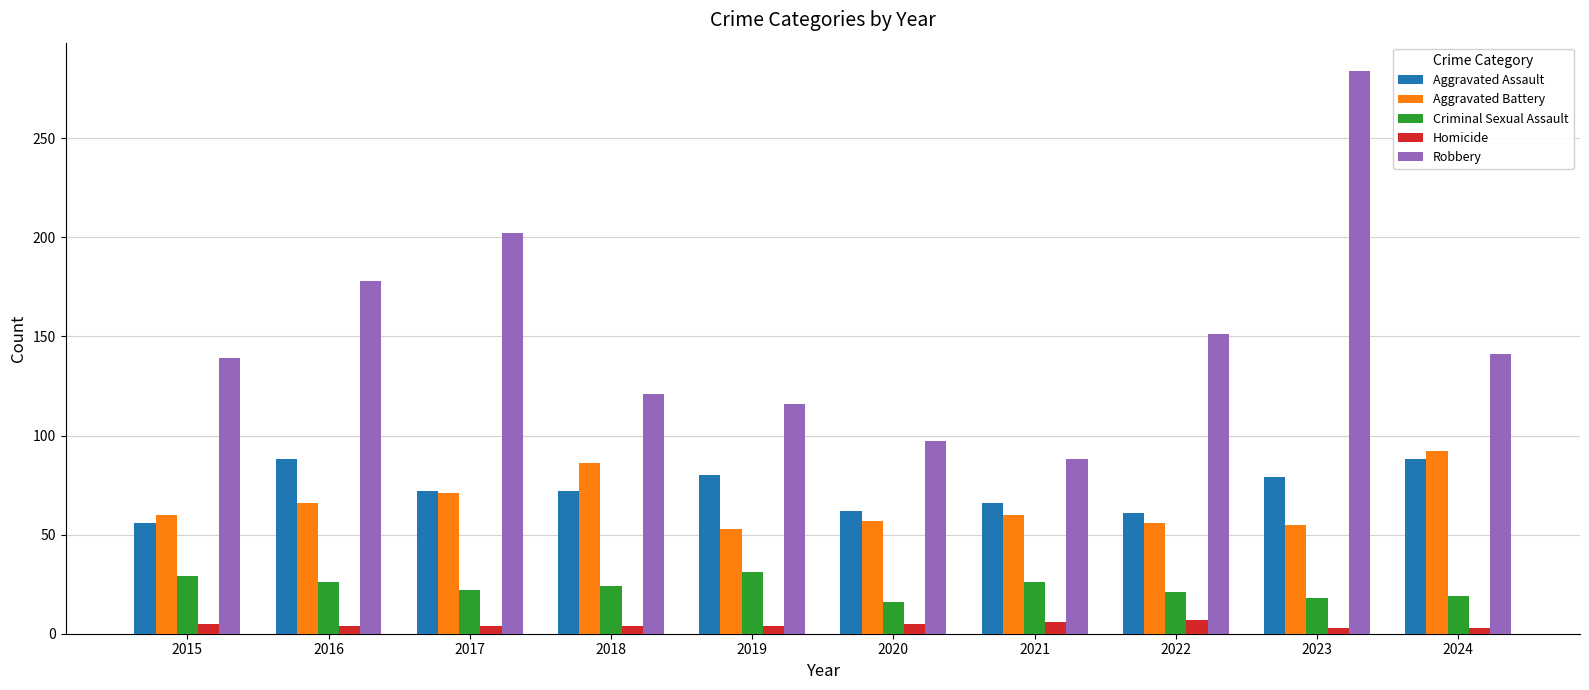

What is the total value across all series at 2020?

237